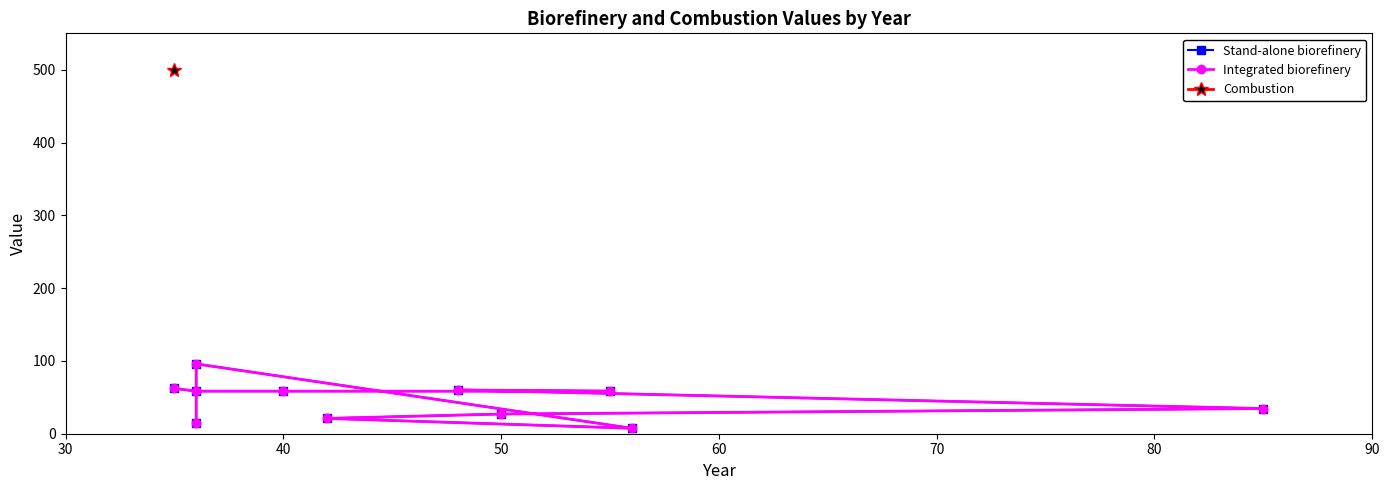

How many categories are shown in the chart?

11